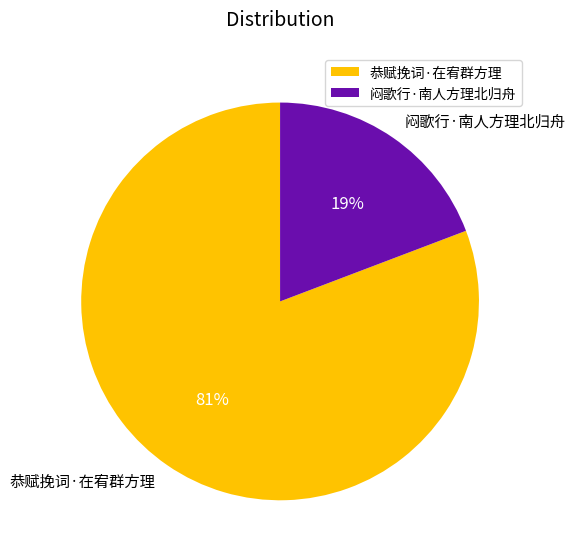

Between 恭赋挽词·在宥群方理 and 闷歌行·南人方理北归舟, which is larger?

恭赋挽词·在宥群方理